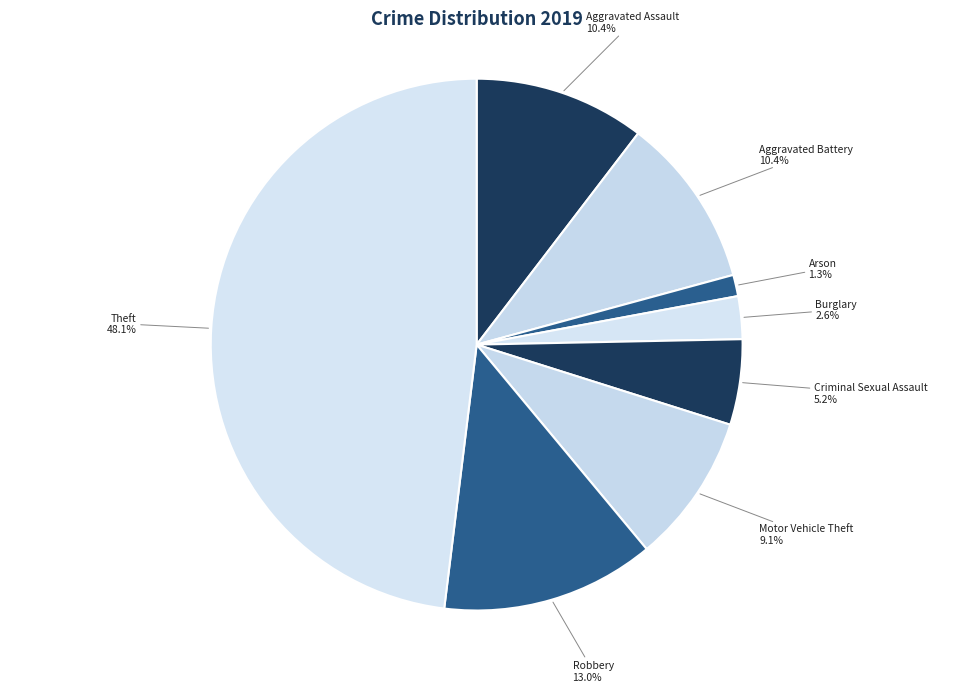

What is the total percentage of Criminal Sexual Assault and Arson?

6.5%